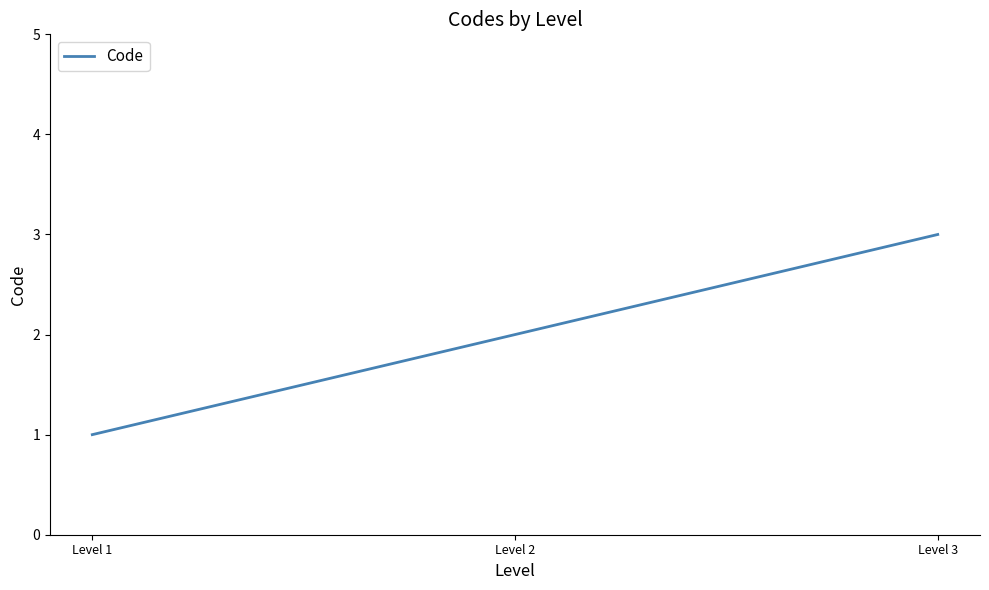

Does the chart have visible grid lines?

No